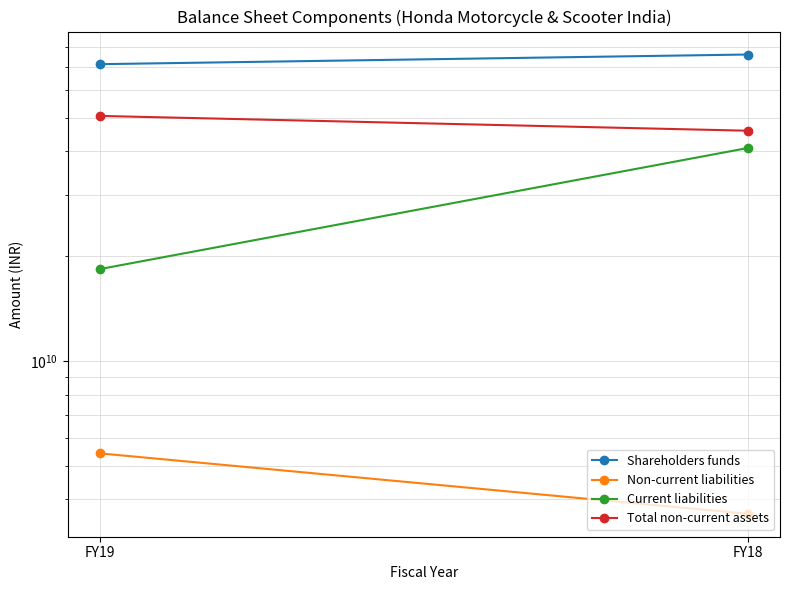

List the series in order of their overall mean, highest first.

Shareholders funds, Total non-current assets, Current liabilities, Non-current liabilities